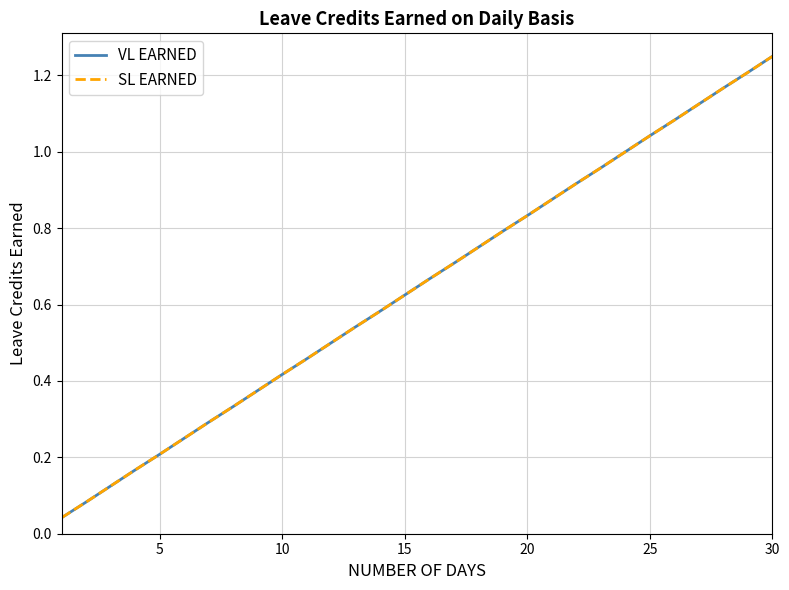

True or false: VL EARNED and SL EARNED cross at least once.

False